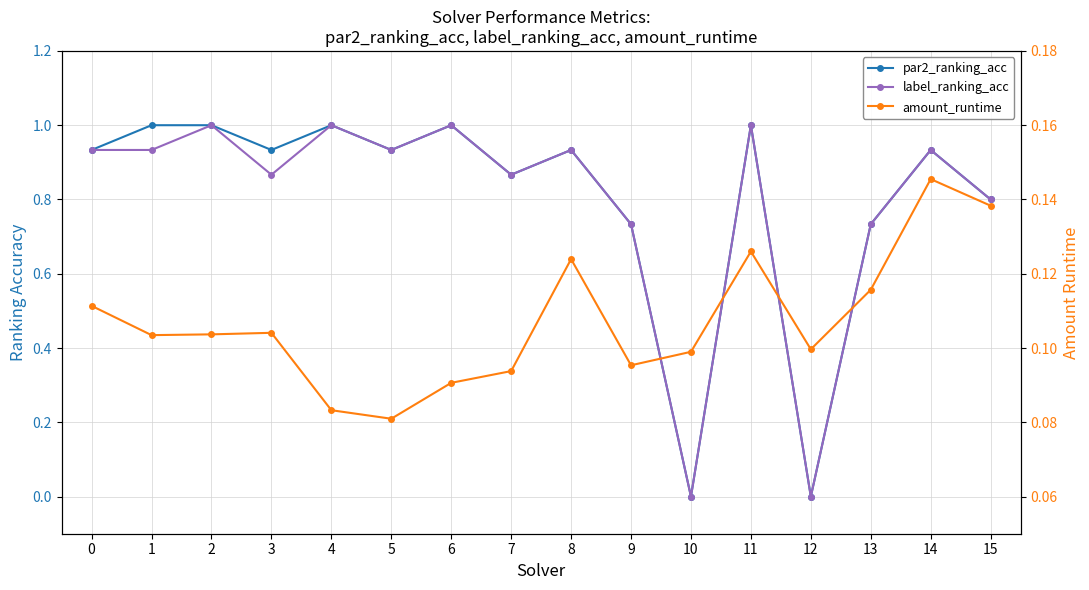

At which category does label_ranking_acc reach its first local peak?

2